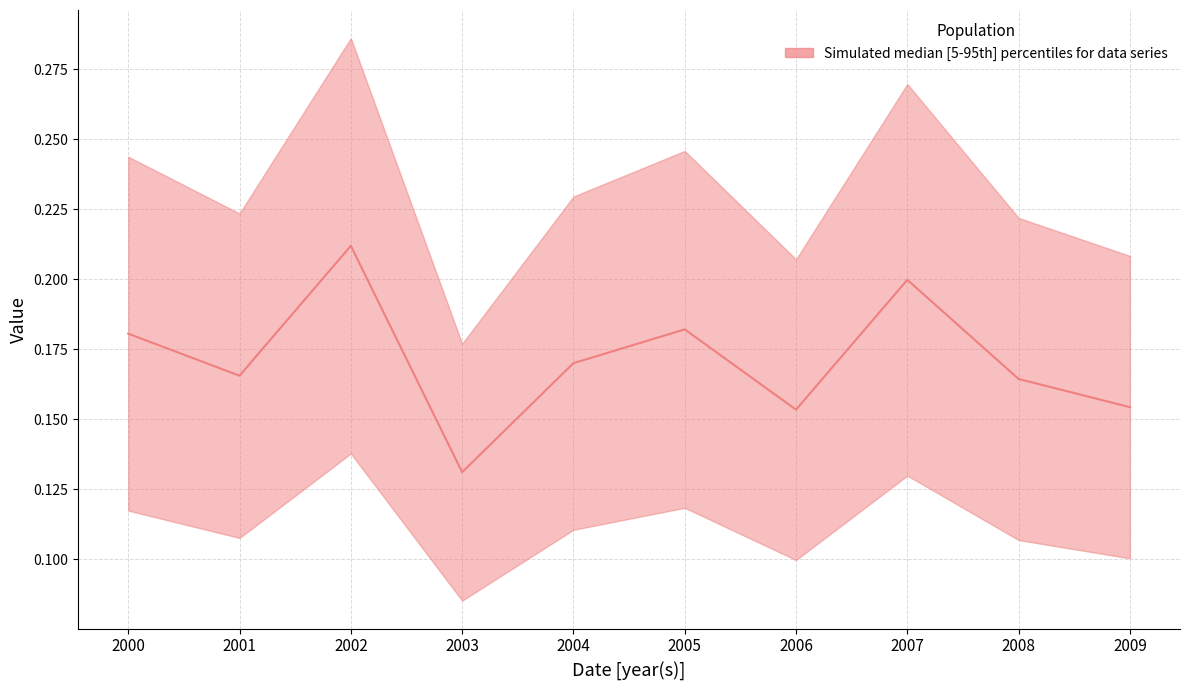

What is the smallest value displayed?

0.1